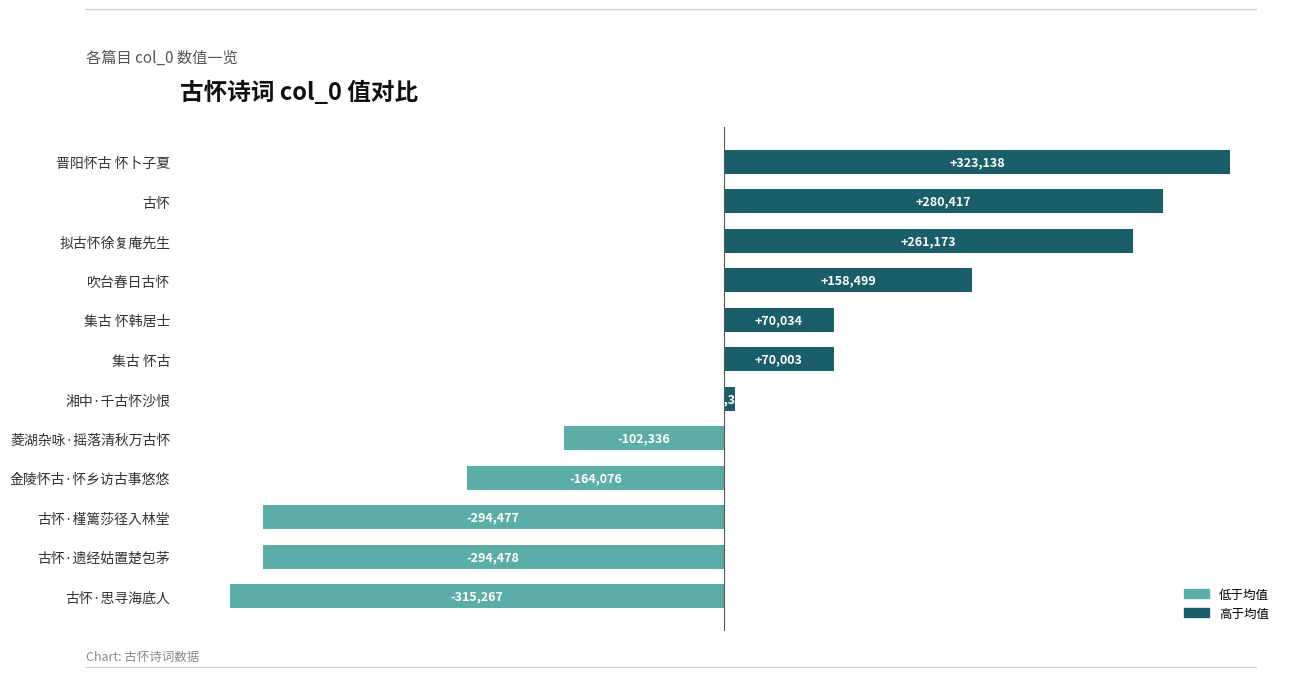

Between 古怀·思寻海底人 and 集古 怀韩居士, which is larger?

集古 怀韩居士